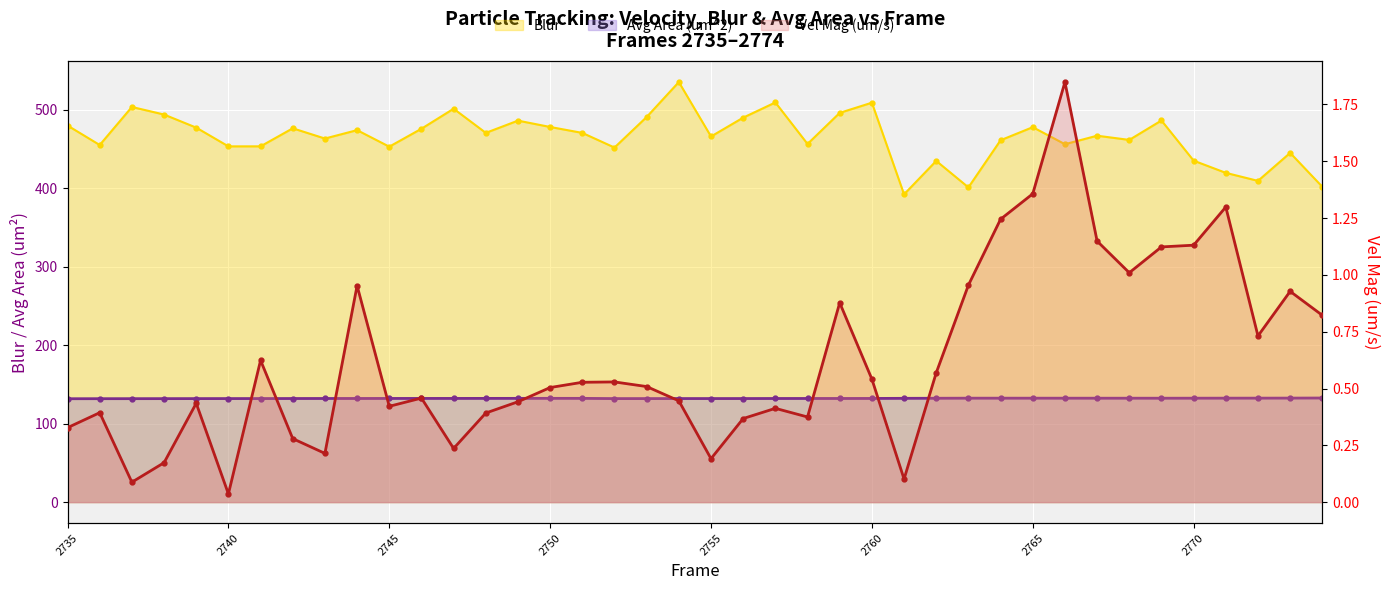

What is the sum of the Blur values at 2751 and 2742?

946.9